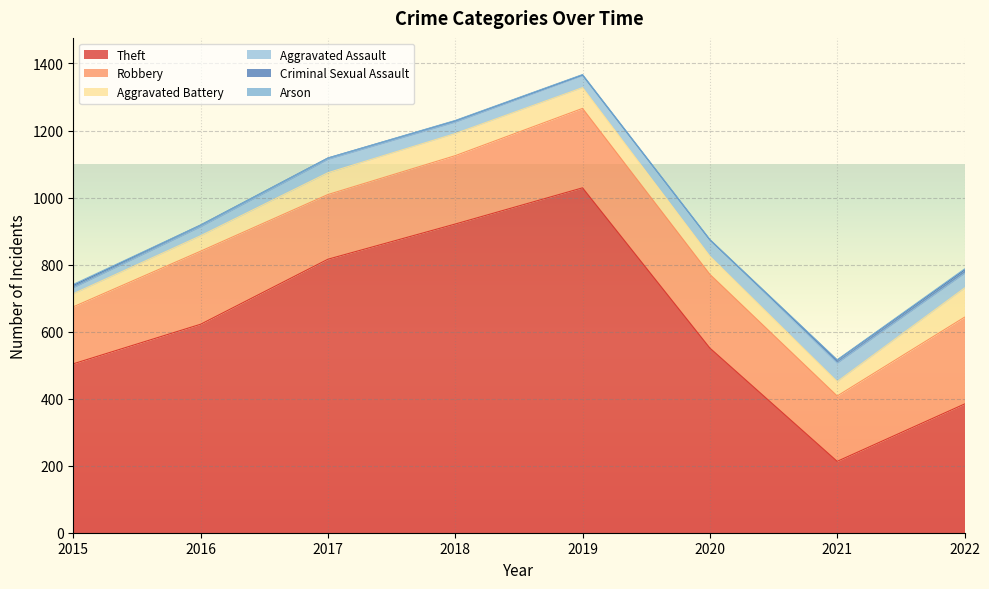

Rank the series at 2018 from lowest to highest value.

Arson, Criminal Sexual Assault, Aggravated Assault, Aggravated Battery, Robbery, Theft